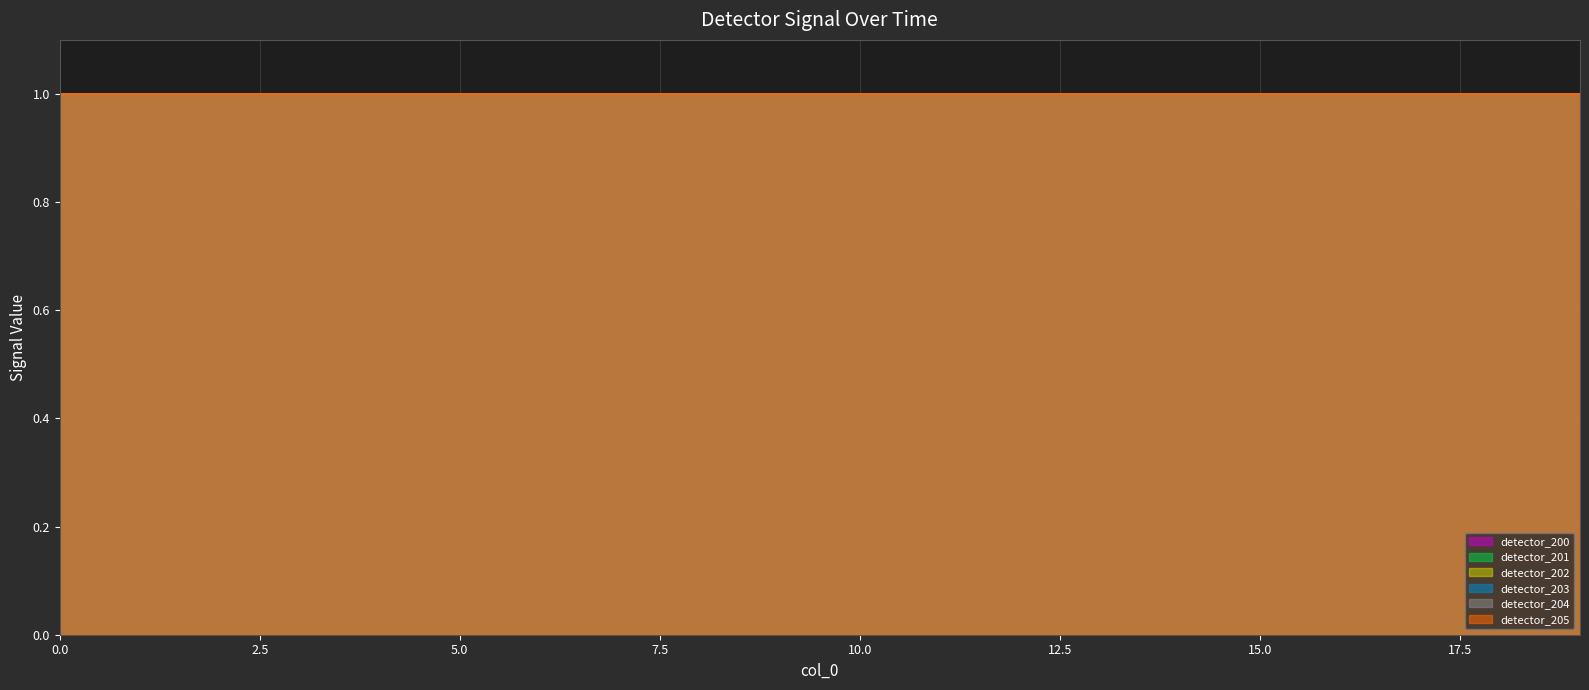

What is the value of the detector_202 point at the 12th from the left?

1.0